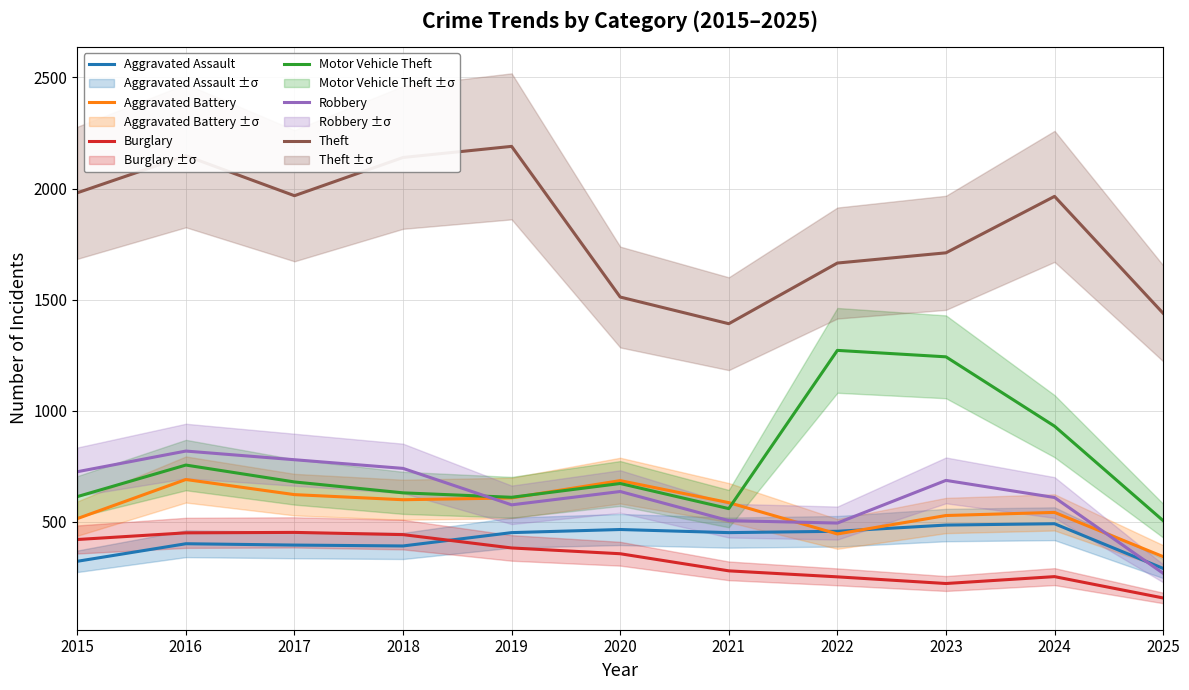

The value of Motor Vehicle Theft at 2017 is 418. True or false?

False